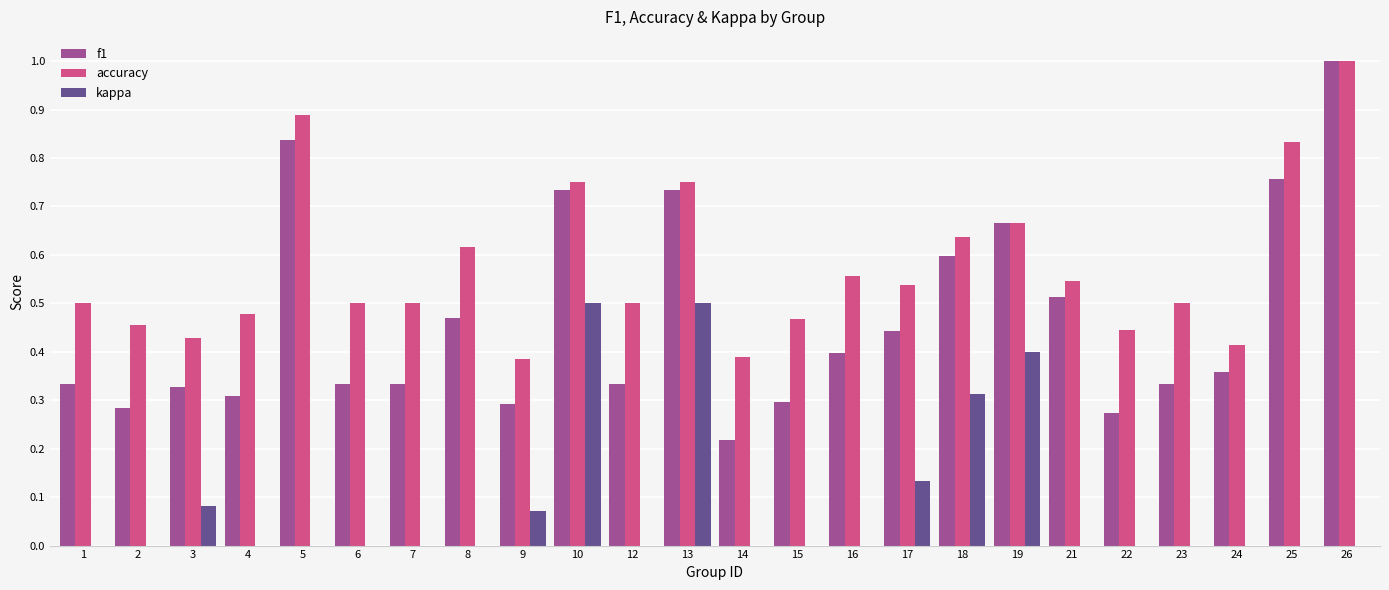

Rank the categories by f1 value from lowest to highest.

14, 22, 2, 9, 15, 4, 3, 1, 6, 7, 12, 23, 24, 16, 17, 8, 21, 18, 19, 10, 13, 25, 5, 26